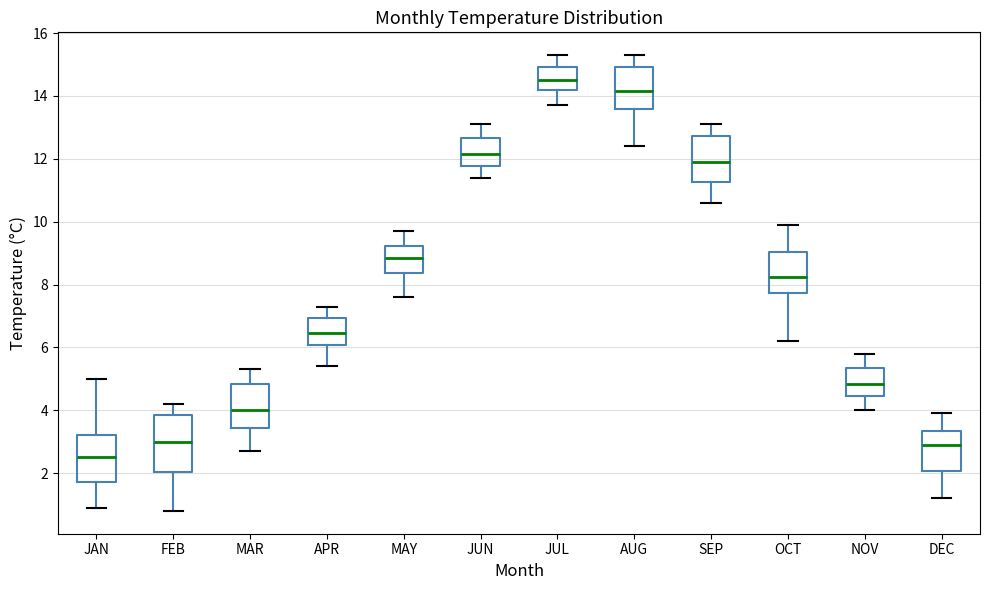

Where is the upper edge of the box for MAR on the y-axis? The values are not printed on the chart, so give them approximately, as read against the axis.

4.8